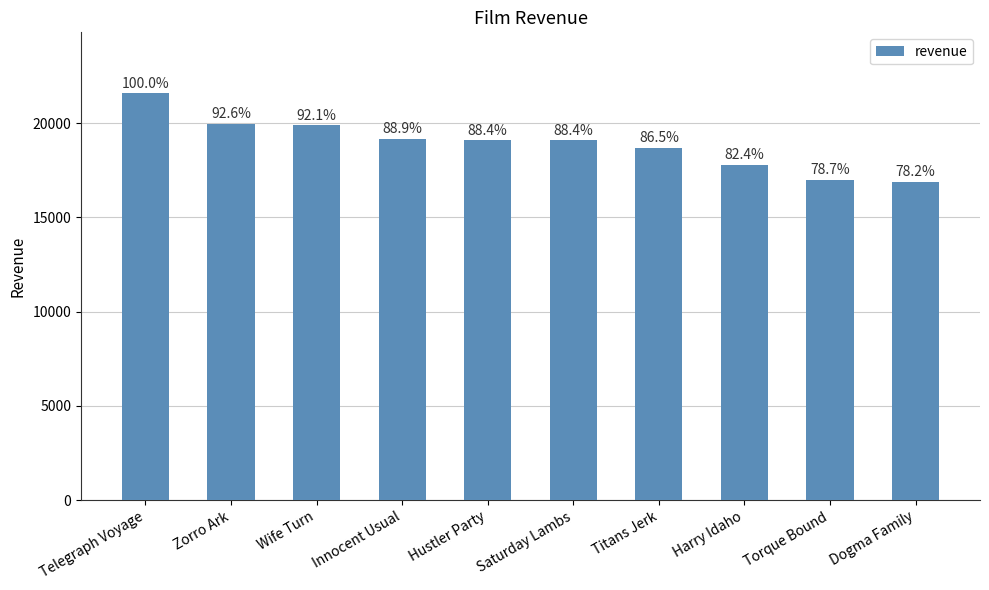

At which category does the chart reach its peak across all series?

Telegraph Voyage